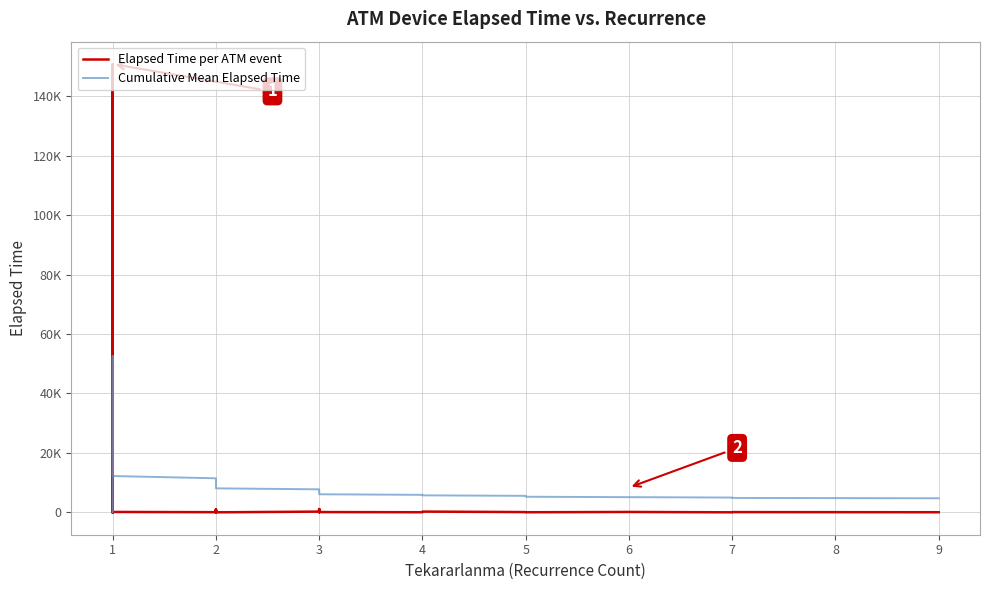

At 1, list the series in order from smallest to largest.

Elapsed Time per ATM event, Cumulative Mean Elapsed Time